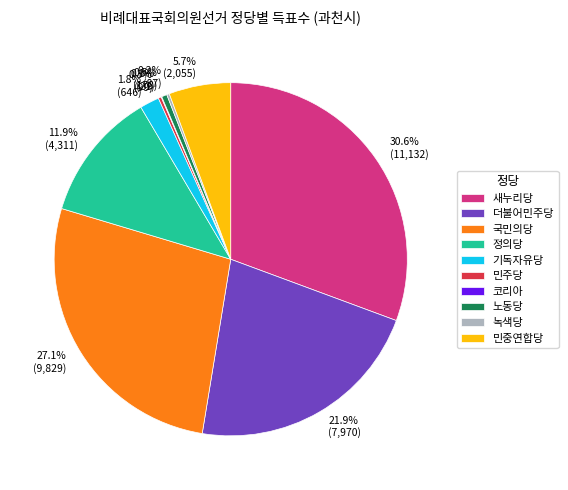

Between 0.5% (178) and 1.8% (646), which is larger?

1.8% (646)